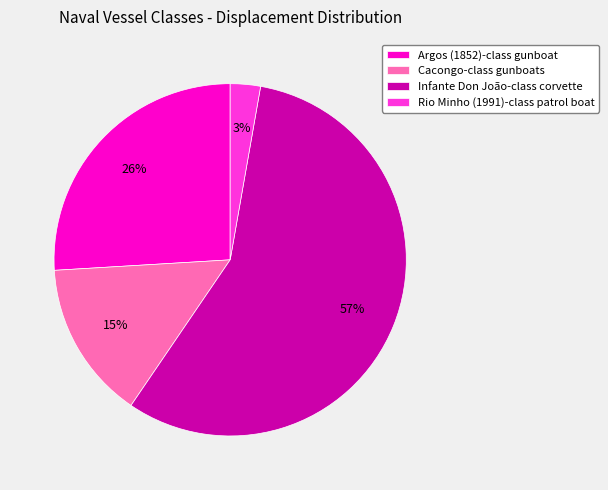

Does any single category account for the majority?

Yes